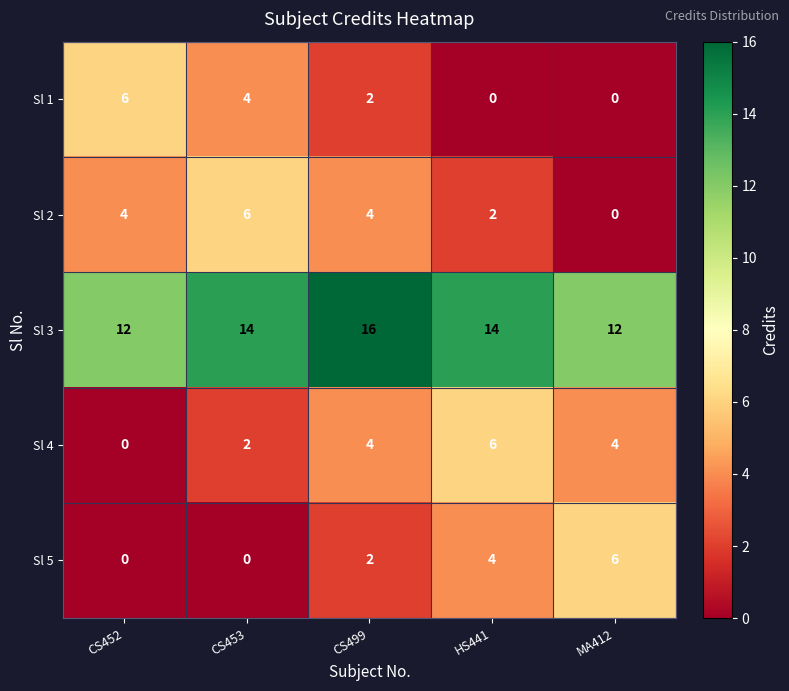

What is the greatest value displayed?

16